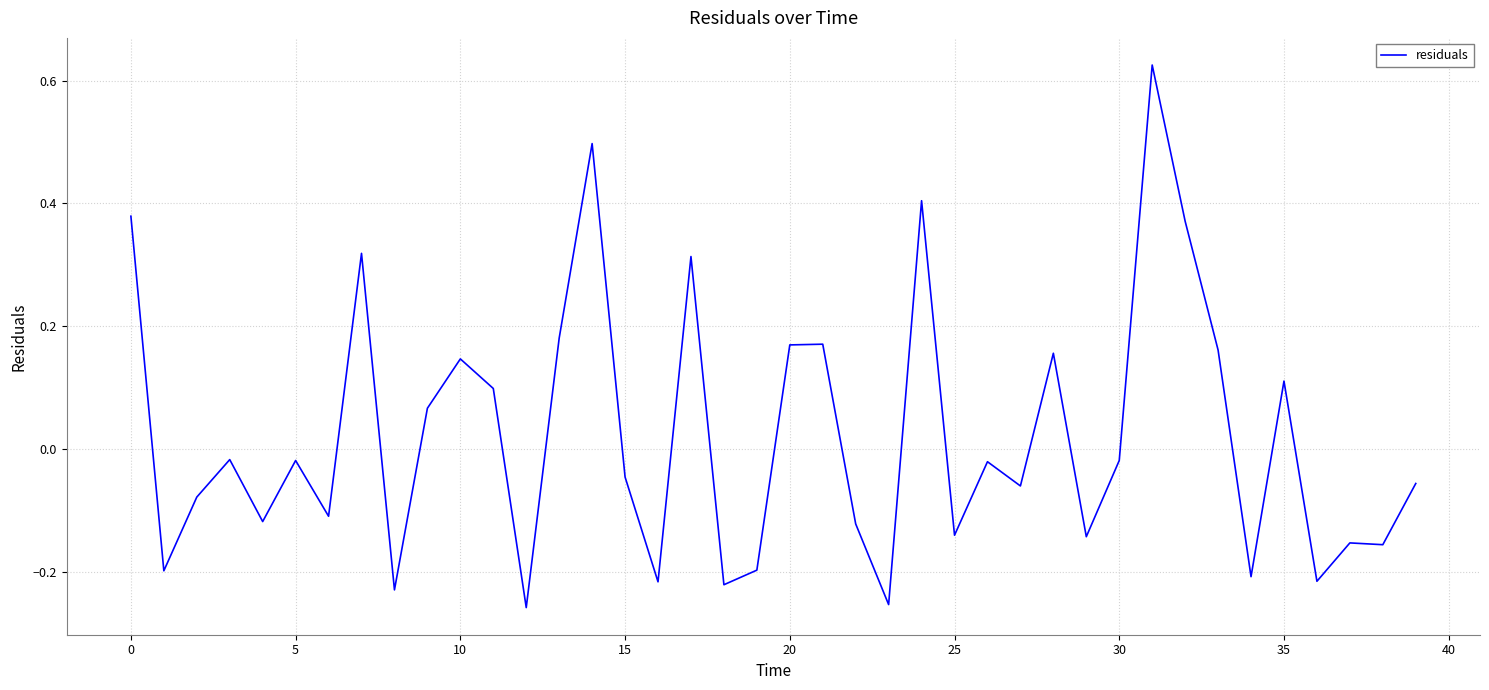

What is the difference between the maximum and minimum values?

0.9